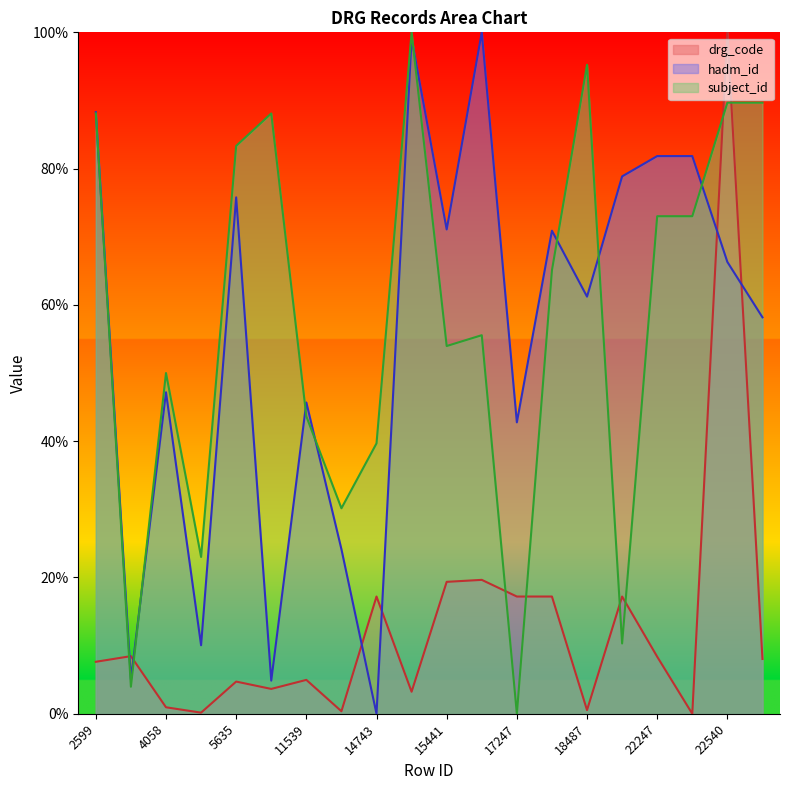

What is the maximum value for hadm_id?

100.0